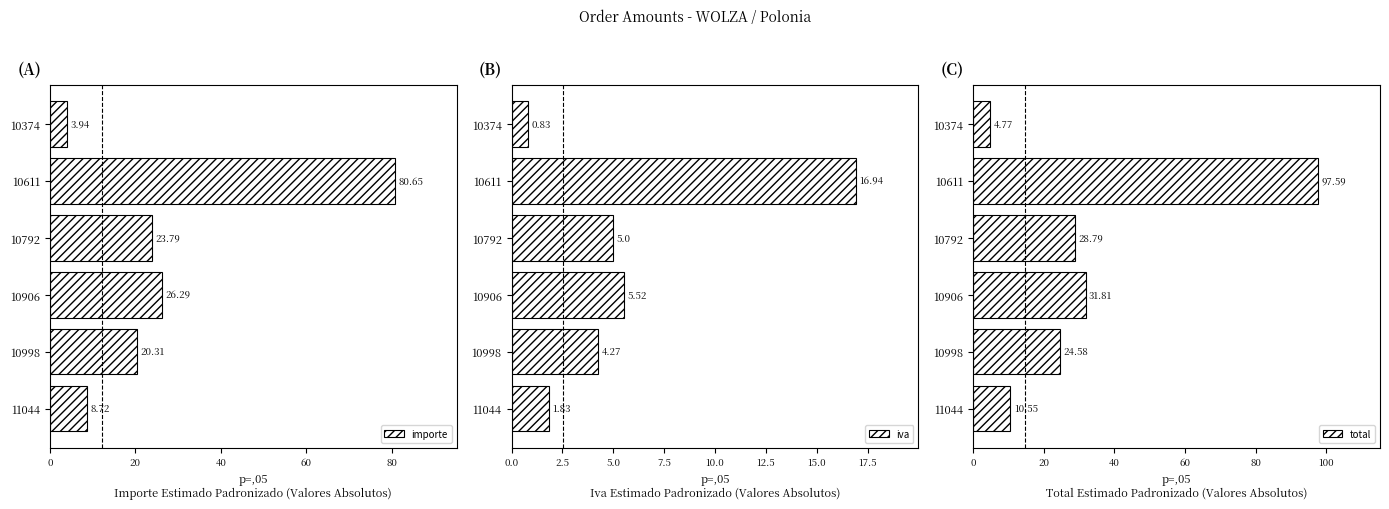

Rank the series by their average value, from highest to lowest.

total, importe, iva